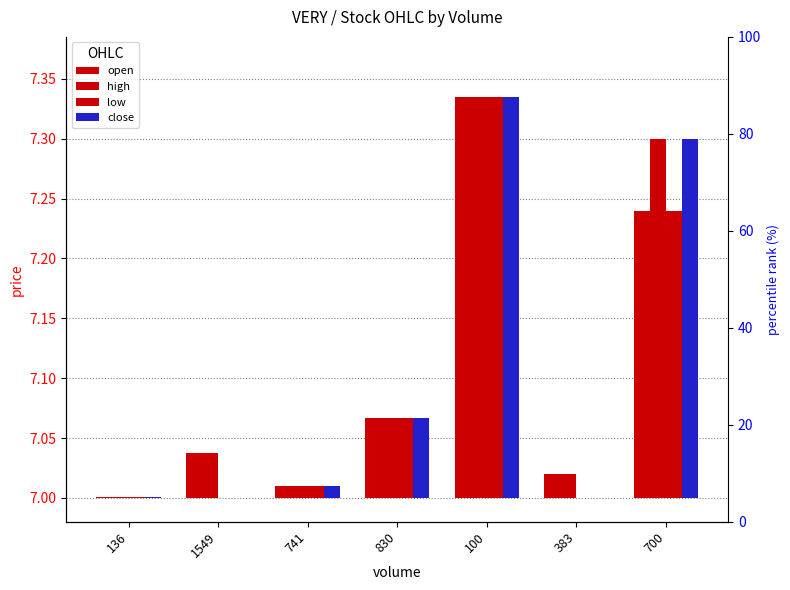

Which series has the largest range (max minus min)?

low